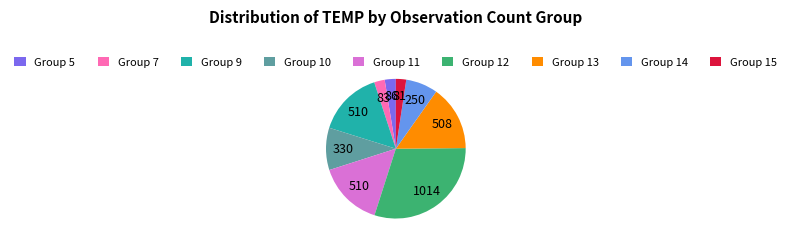

Do Group 10 and Group 9 together represent more than half of the pie?

No